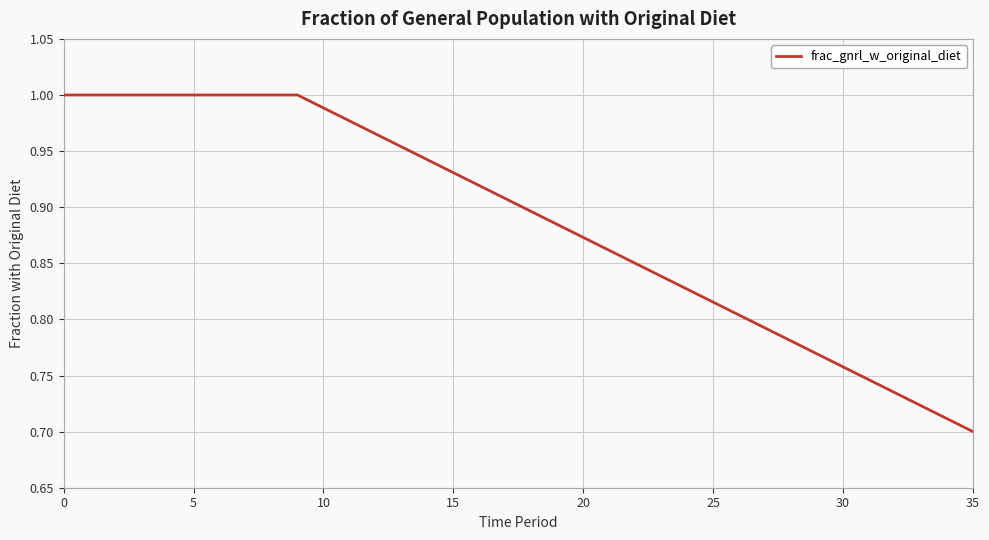

What is the difference between the maximum and minimum values?

0.3